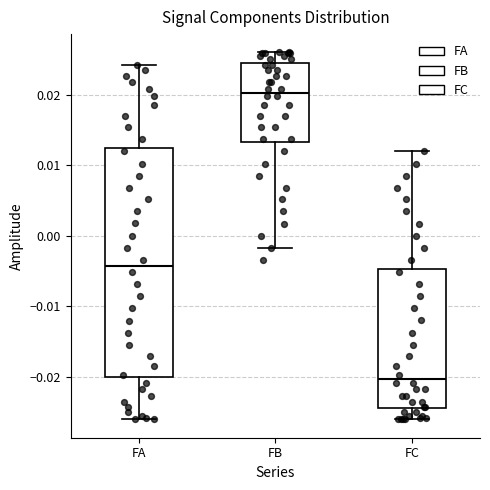

Which box's median line is the highest?

FB